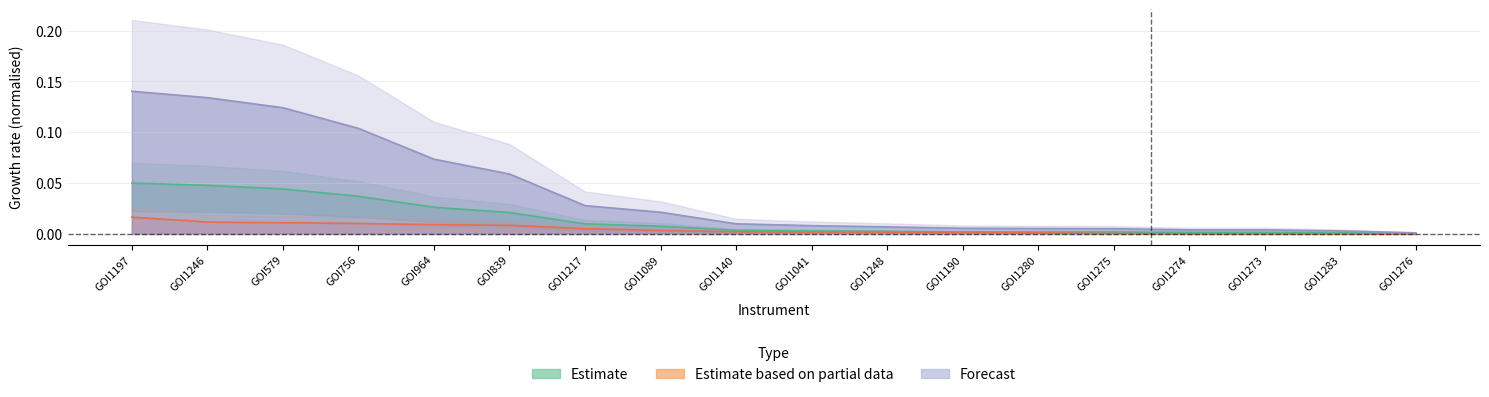

The Estimate based on partial data series shows 0.0 at GOI1246. True or false?

False